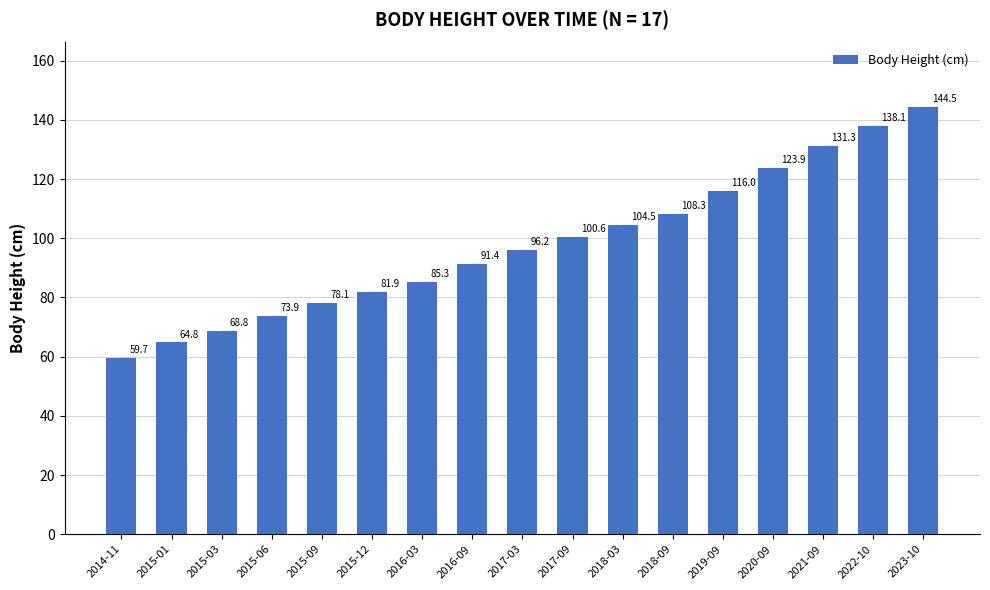

Is it true that the value at 2017-09 is 37.6?

False